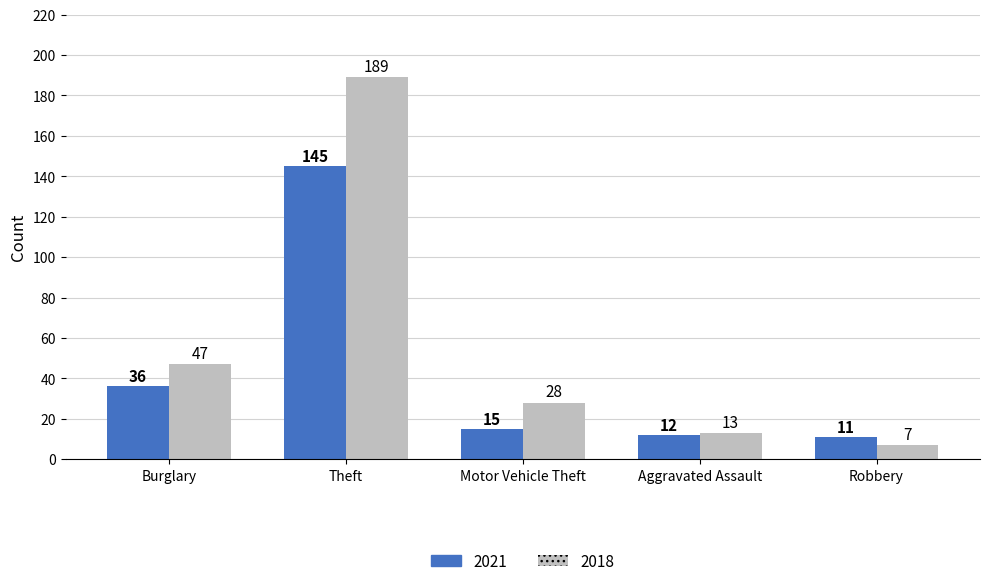

How many data points in 2018 are less than 28?

2